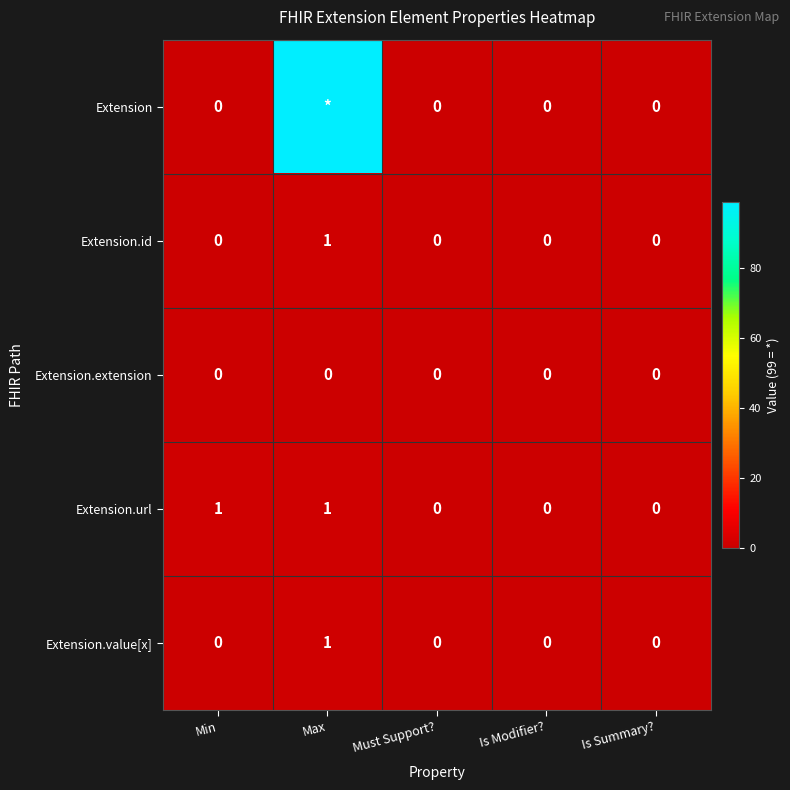

True or false: Extension.value[x] has a value of 0 at Is Modifier?.

True